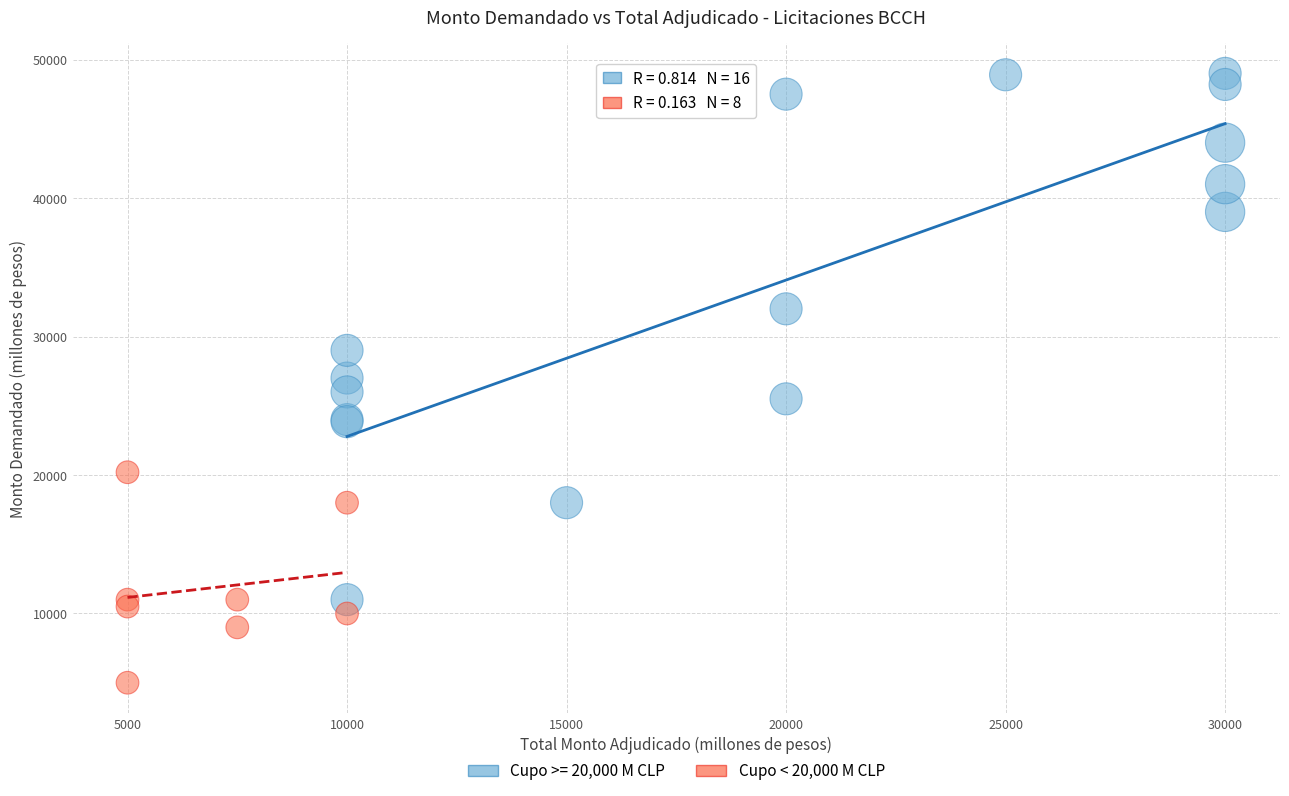

Which series reaches the minimum Y coordinate?

Cupo < 20,000 M CLP